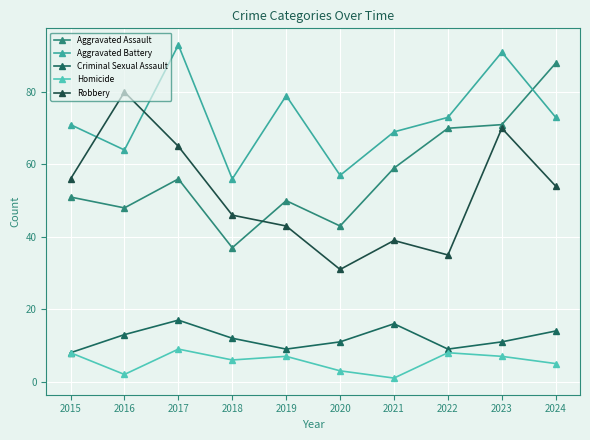

At which category is the sum across all series the highest?

2023